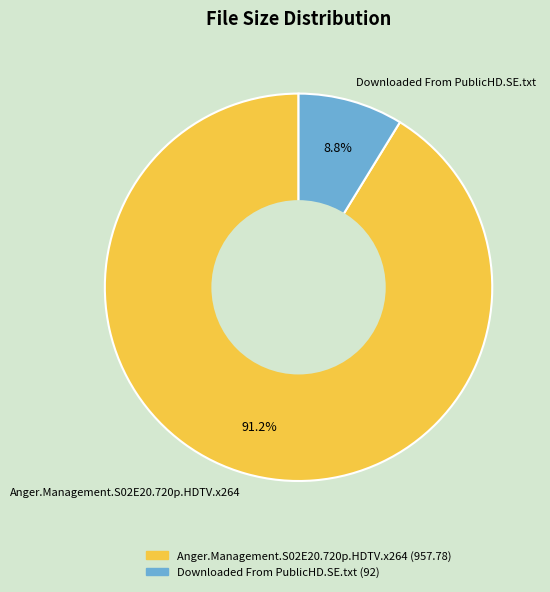

True or false: Downloaded From PublicHD.SE.txt accounts for 9% of the total.

True